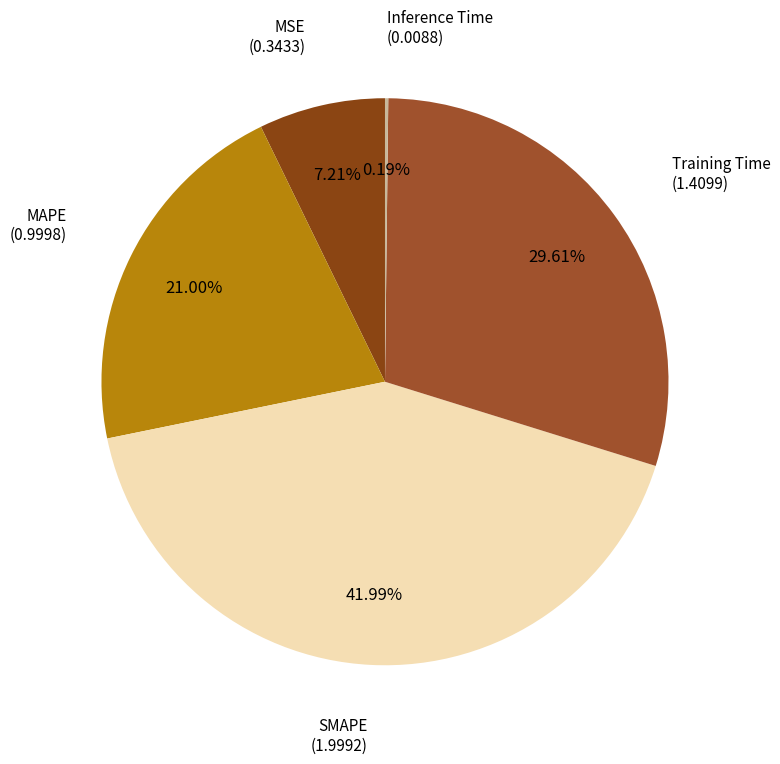

Approximately how many times larger is the value at SMAPE compared to Training Time?

1.4